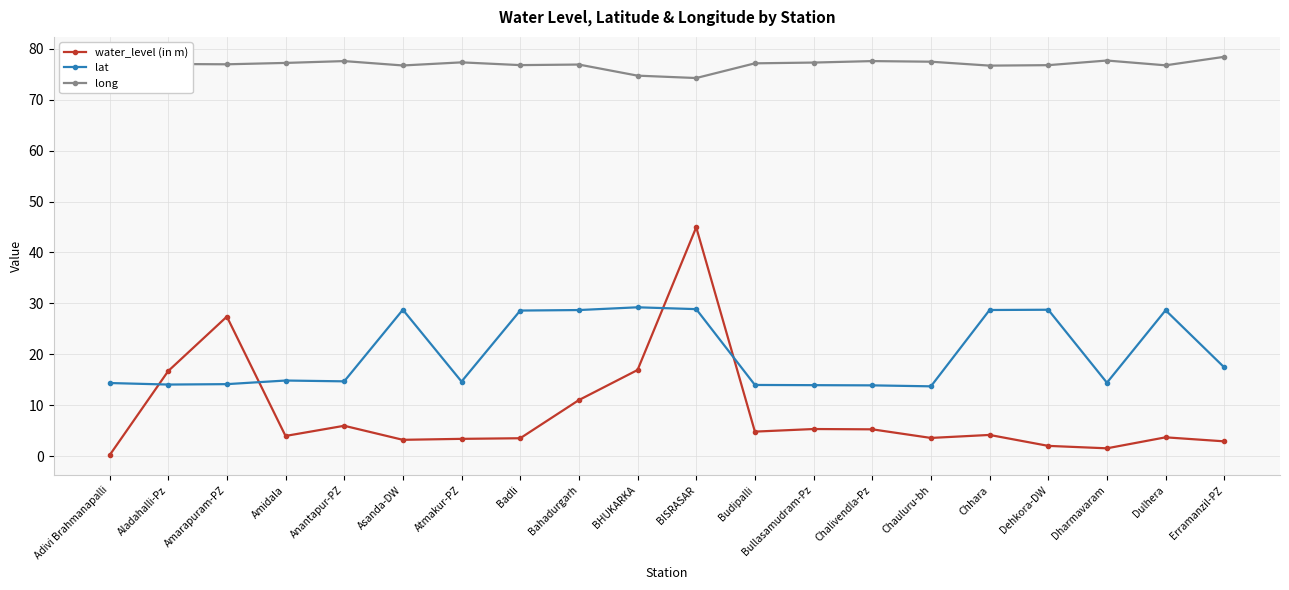

Which series changed the most between Bahadurgarh and Dulhera?

water_level (in m)